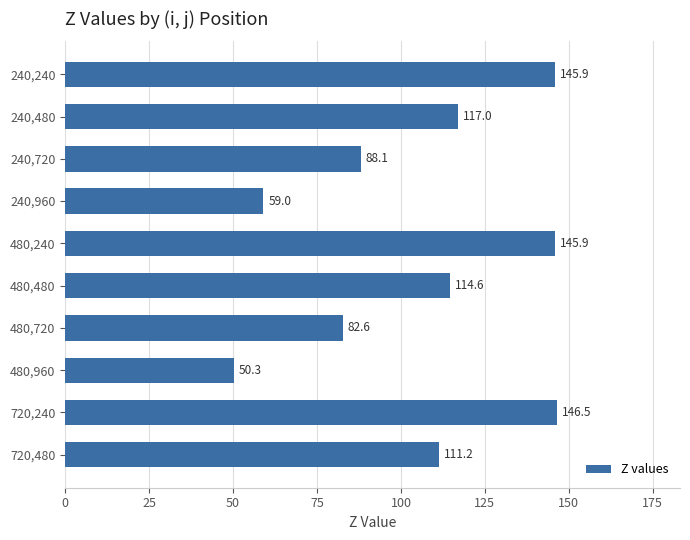

The value at 480,960 is 50.3. True or false?

True